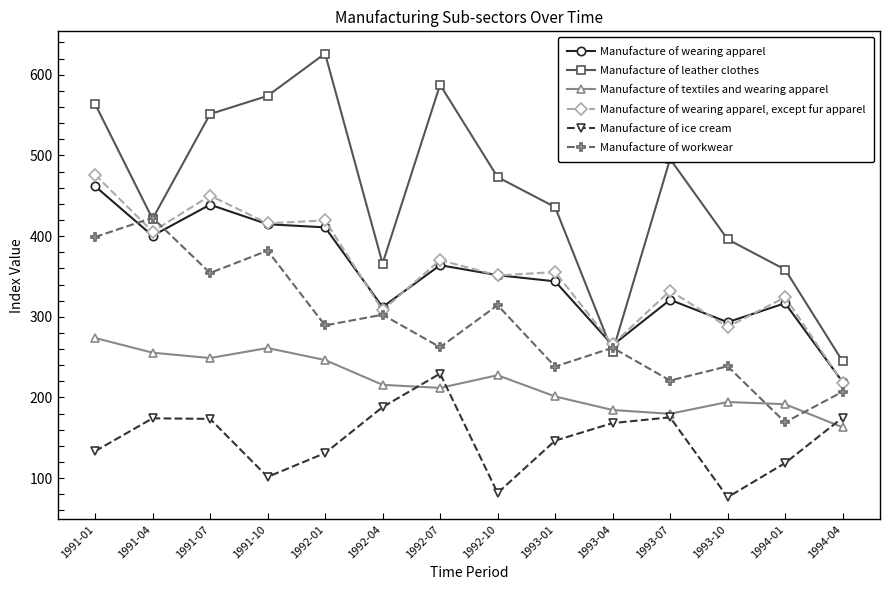

Where is the first local maximum for Manufacture of workwear?

1991-04